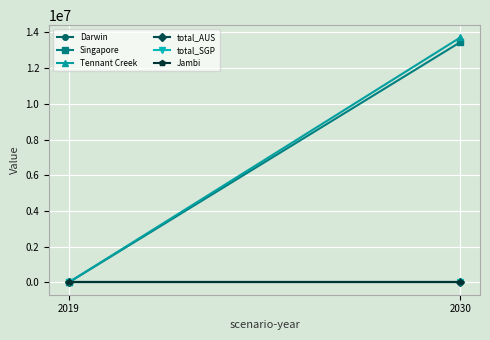

At which label is Jambi closest to 0?

2019